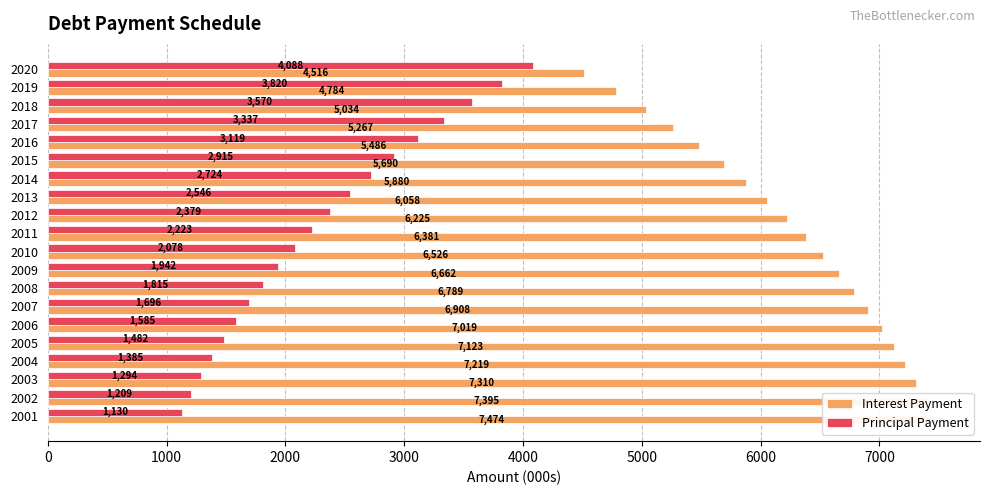

What is the sum of all Principal Payment values?

46337.2